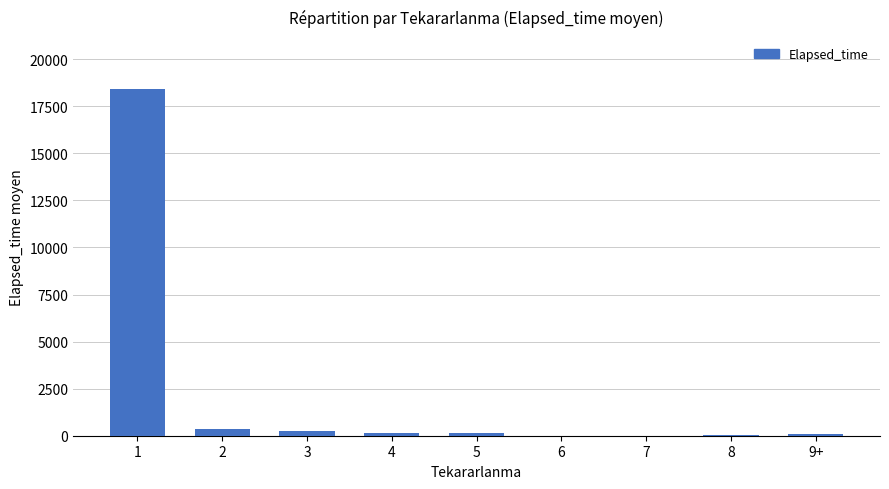

What is the maximum value shown in the chart?

18421.8